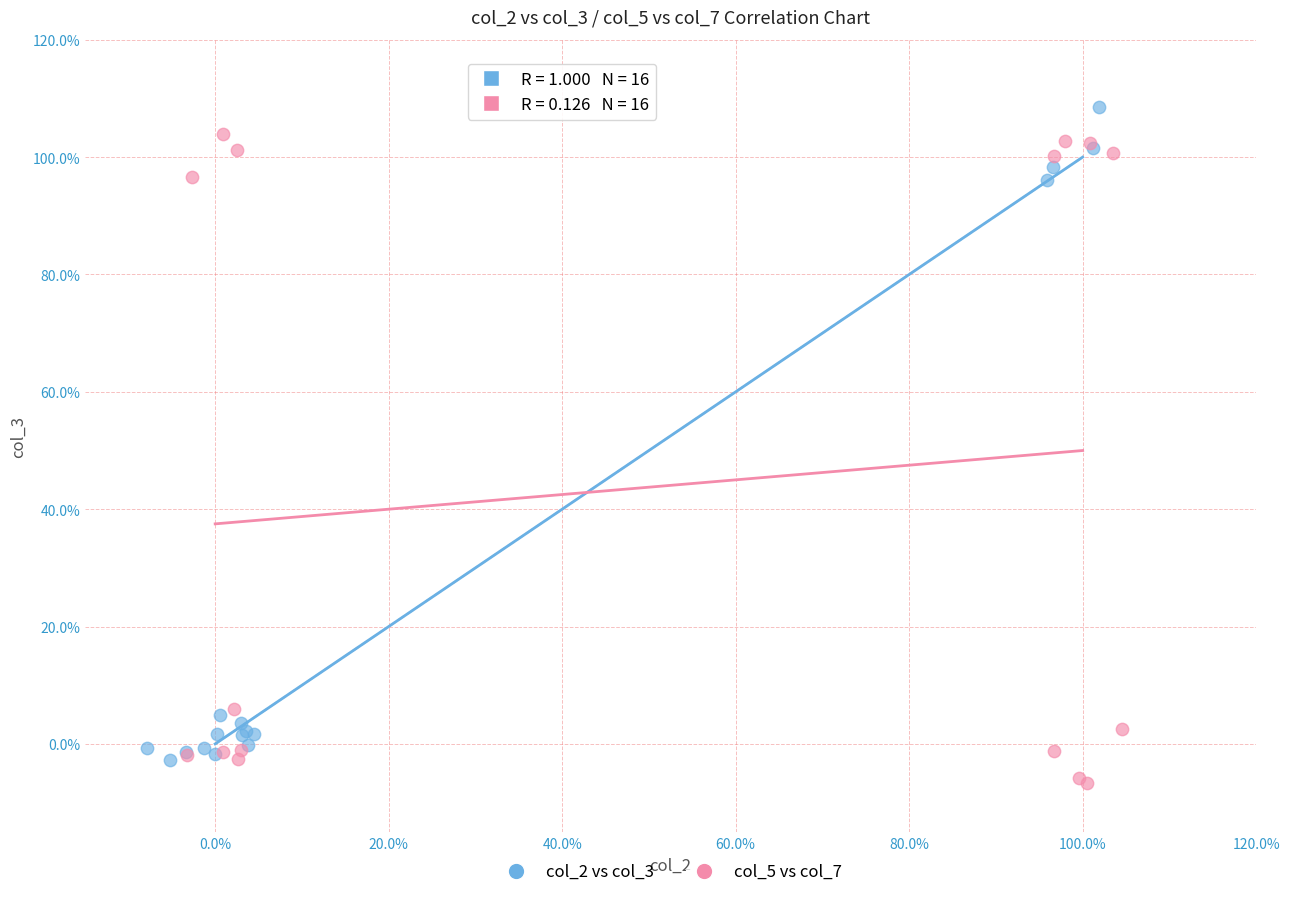

What are all the series names shown in the legend?

col_2 vs col_3, col_5 vs col_7